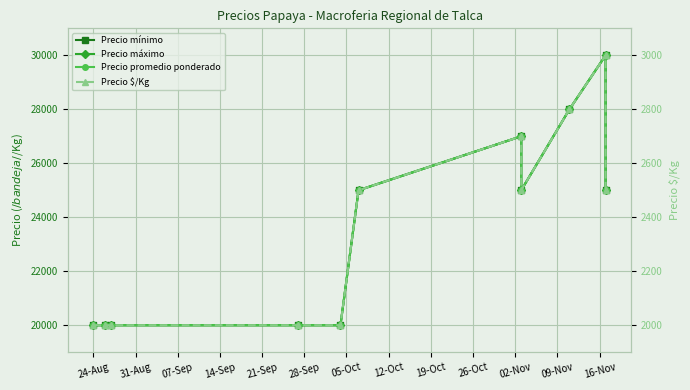

How many lines are shown in the chart?

4